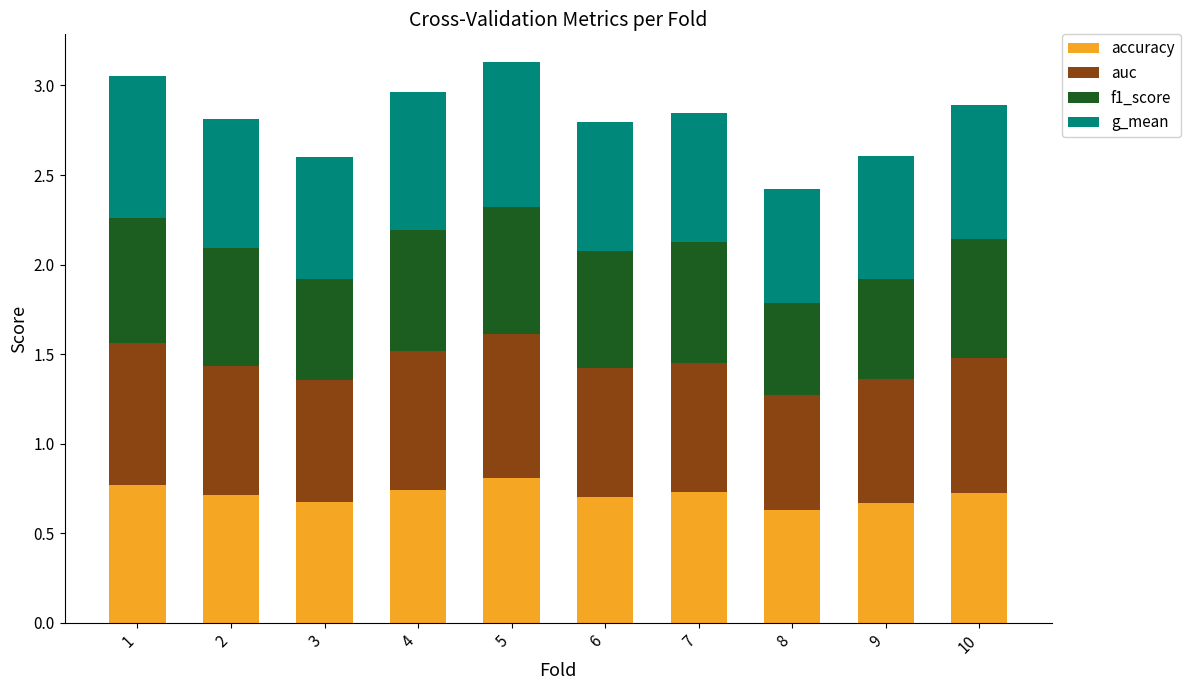

What is the difference between the maximum and minimum values in the accuracy series?

0.2